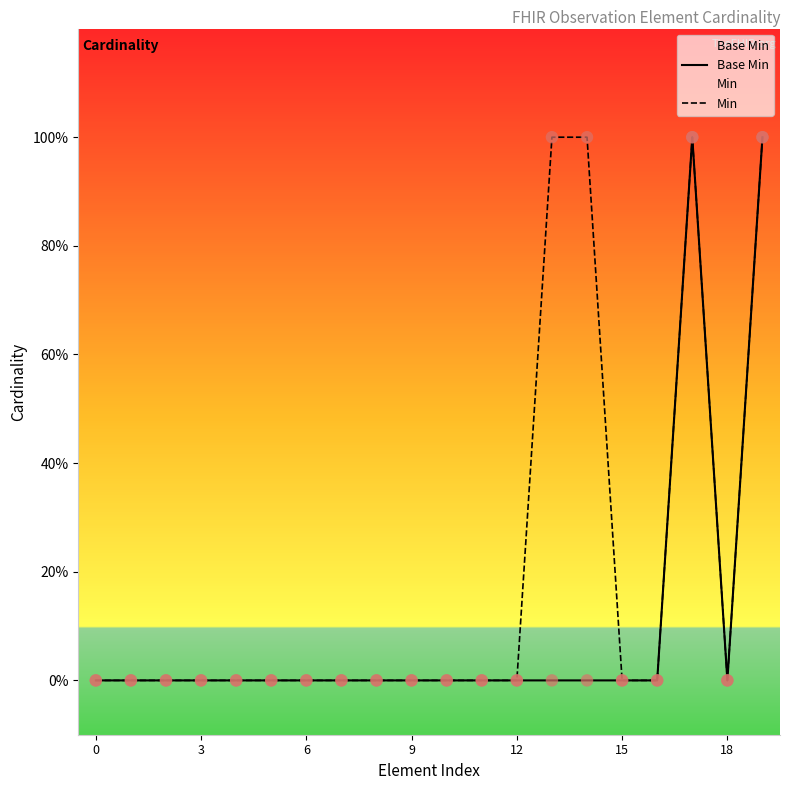

Is the value of Min at 0 greater than the value of Base Min at 11?

No